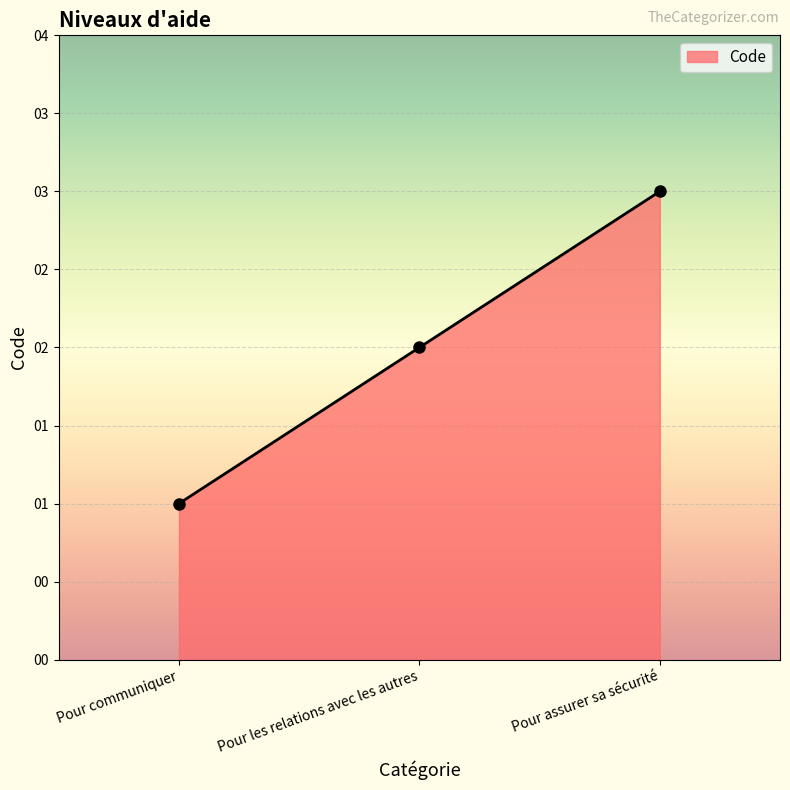

The chart shows a value of 5 at Pour assurer sa sécurité. True or false?

False